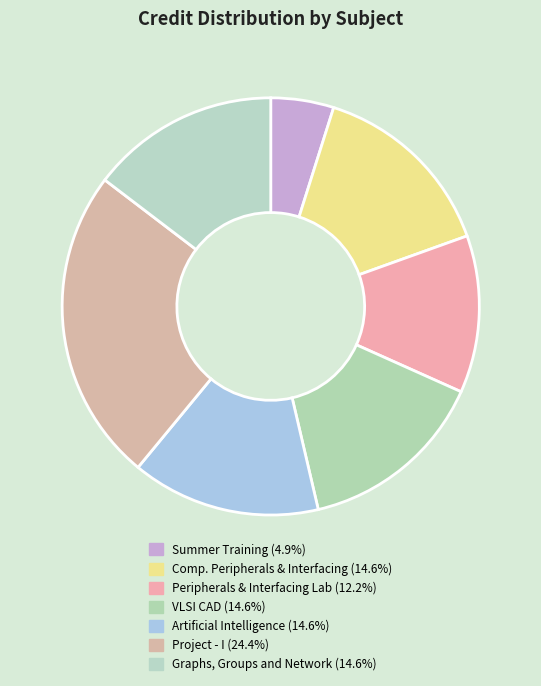

How many segments does this pie chart have?

7